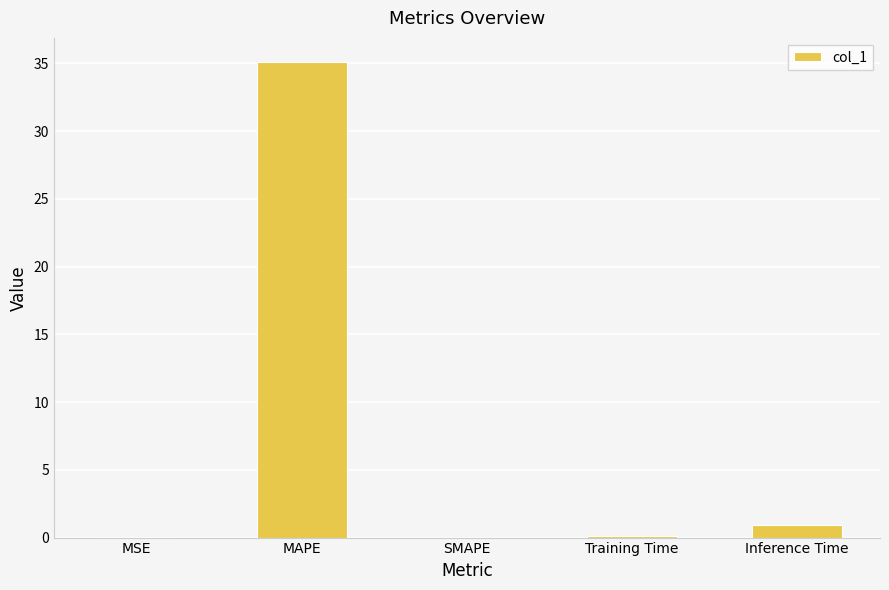

Which has a higher value, MAPE or Training Time?

MAPE